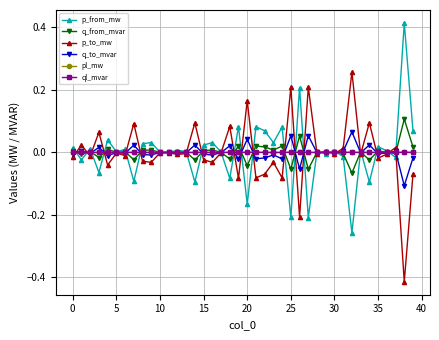

True or false: q_from_mvar has more than 1 points higher than both neighbors.

True